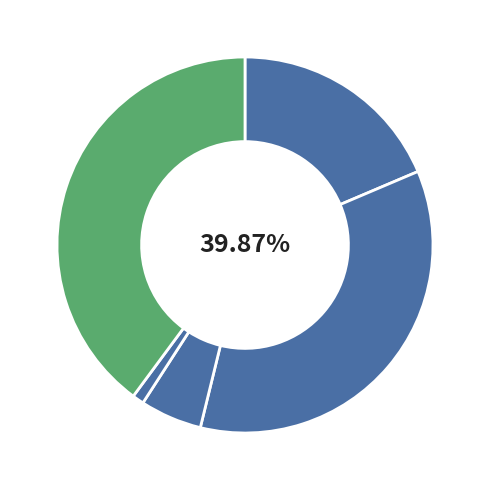

To the nearest percent, what is the combined percentage of Aggravated Assault and Robbery?

58%